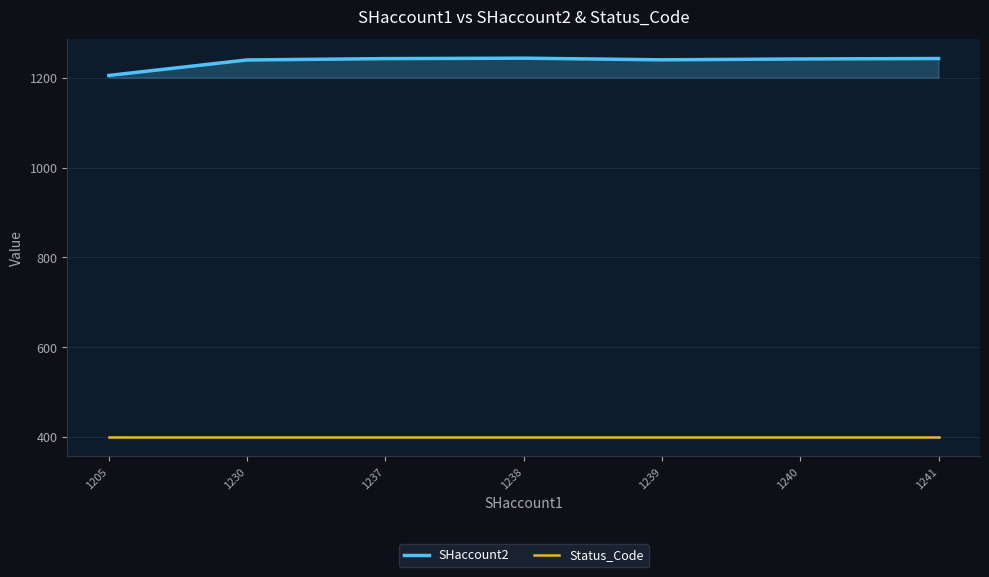

List the labels in order of SHaccount2 value, largest first.

1238, 1241, 1237, 1240, 1239, 1230, 1205